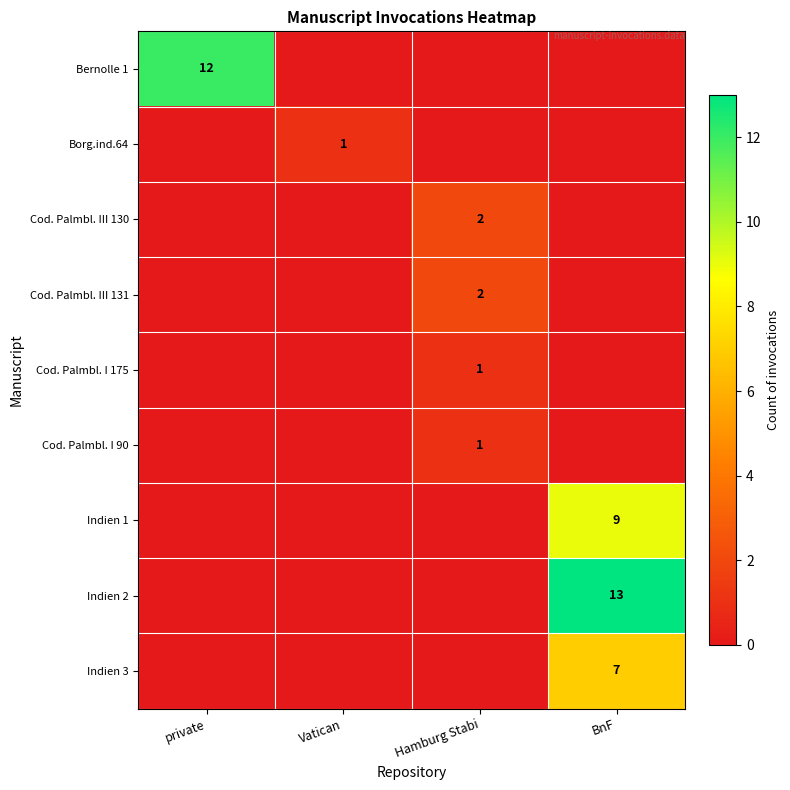

Is it true that Indien 1 equals 0 at private?

True